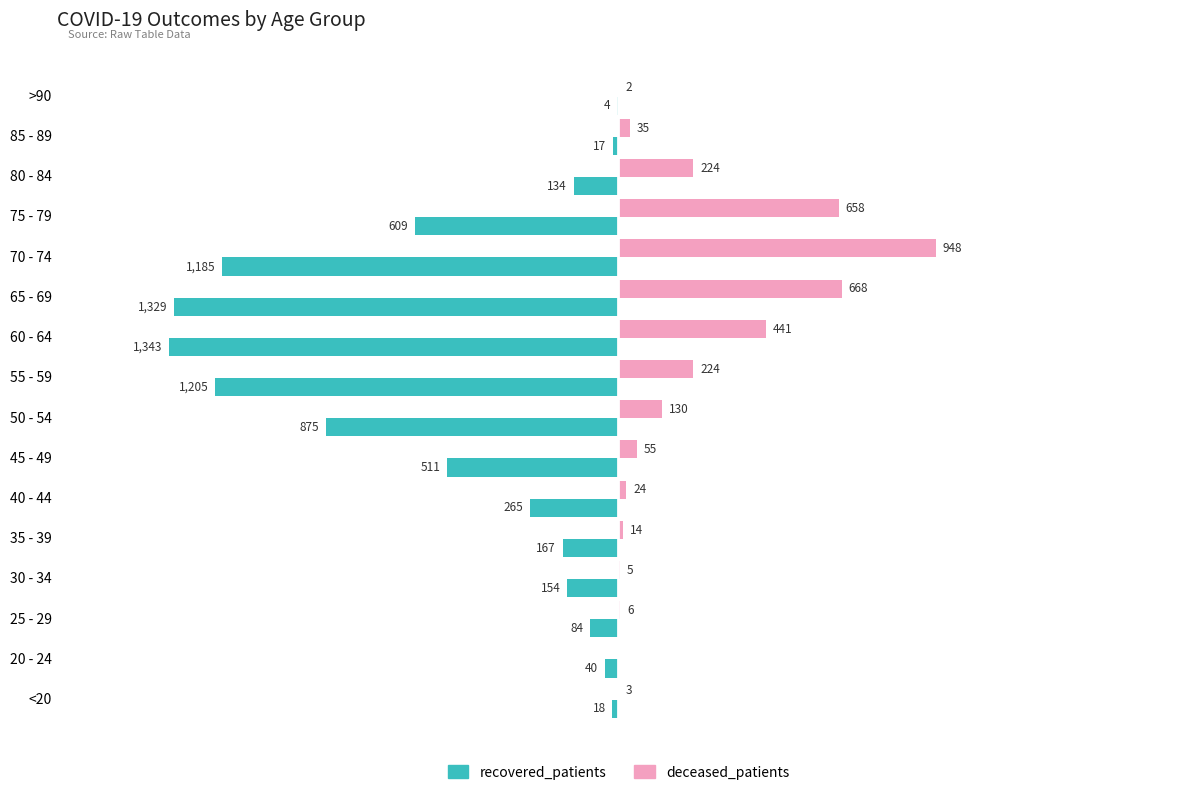

What are all the series names shown in the legend?

recovered_patients, deceased_patients